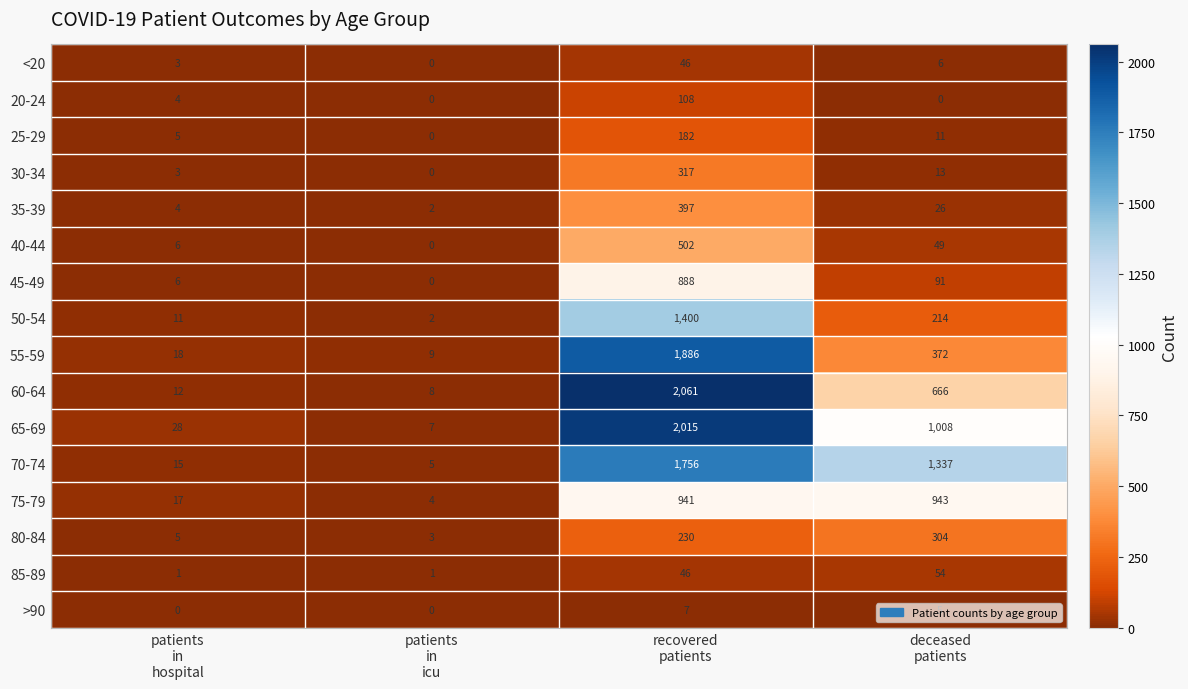

What is the maximum value shown in the chart?

2061